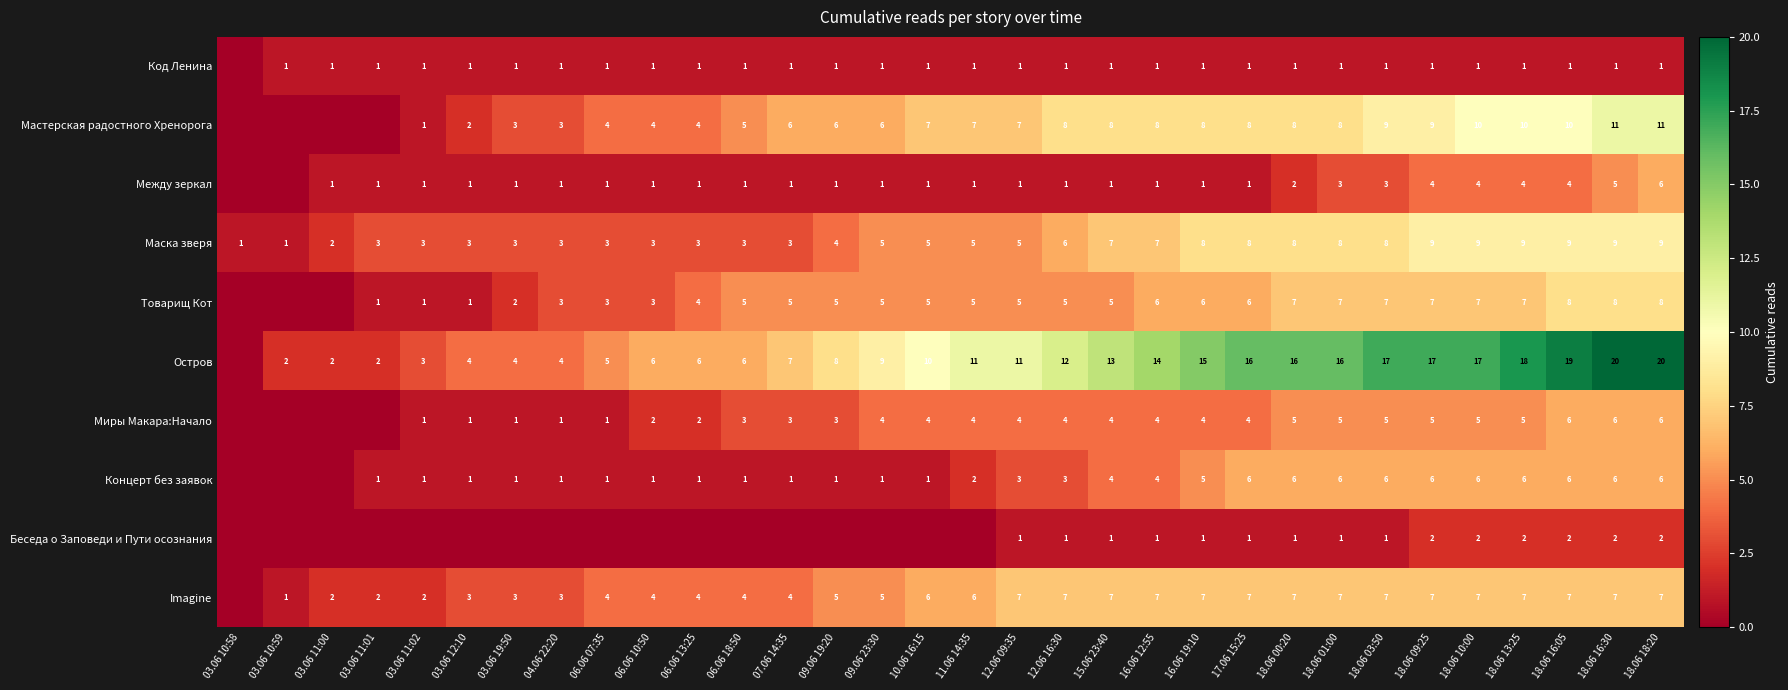

At how many categories does at least one series exceed 5?

23